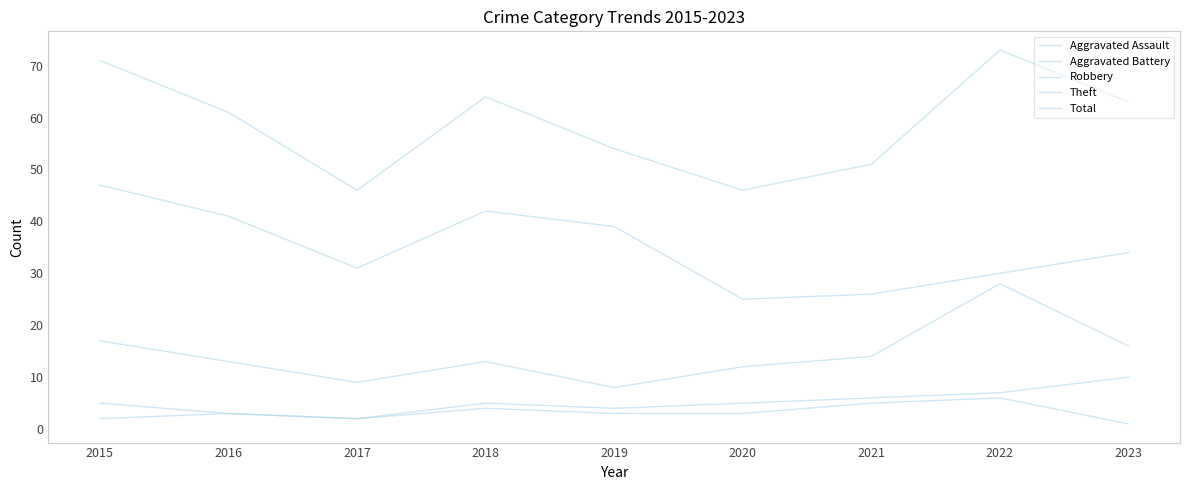

Count the Aggravated Assault values in the range 2 to 4.

6